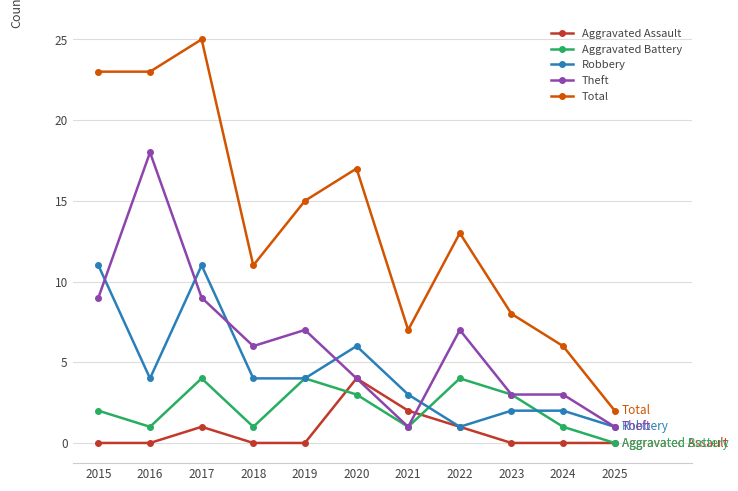

What is the highest value of the Theft series?

18